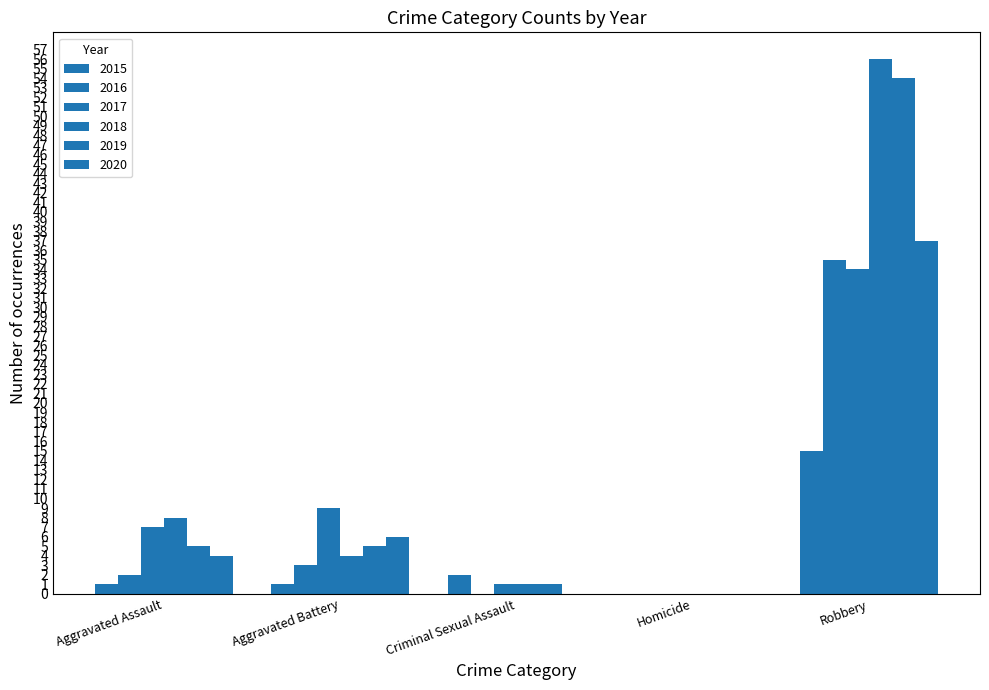

Which series changed the most between Aggravated Assault and Aggravated Battery?

2018